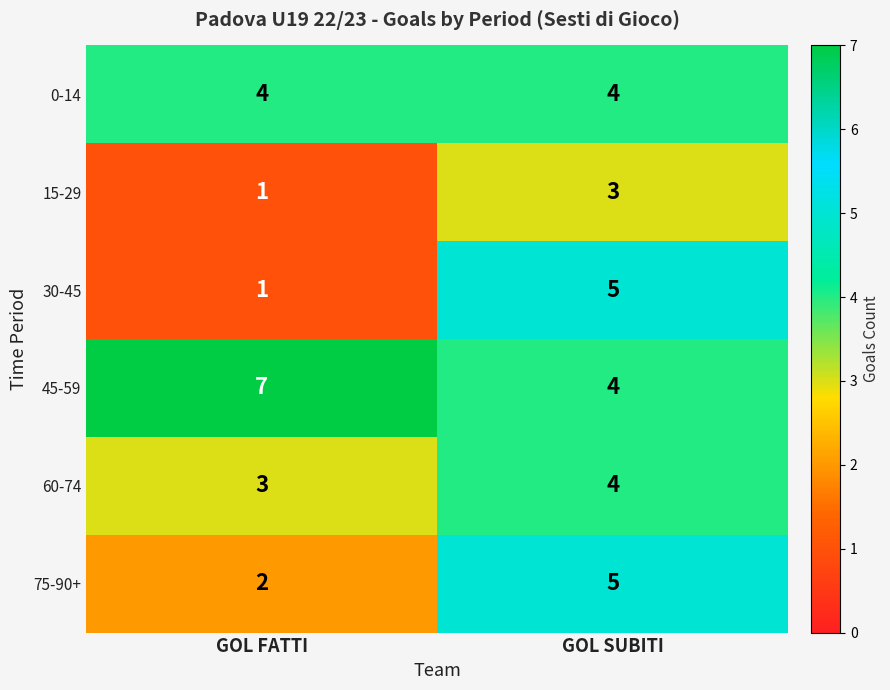

Which label corresponds to the largest value in the chart?

GOL FATTI